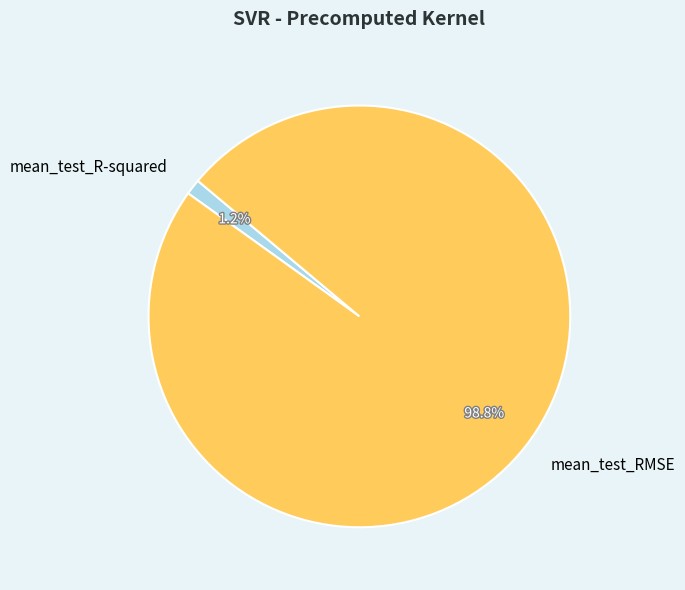

Is it true that mean_test_R-squared is 11% of the pie?

False